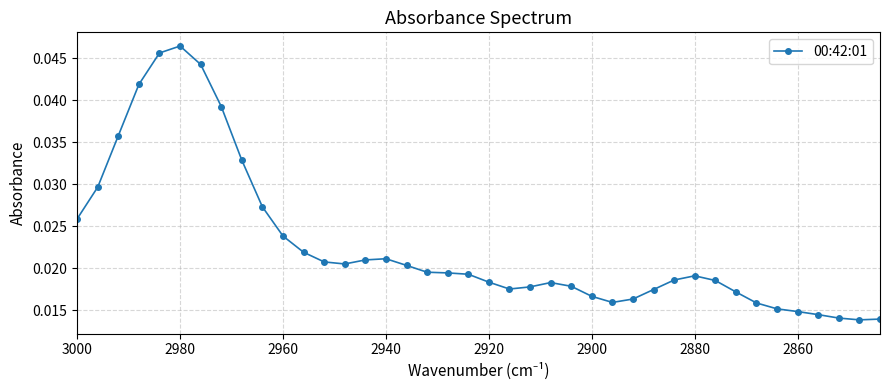

True or false: the data shows 0.0 at 2920.

False